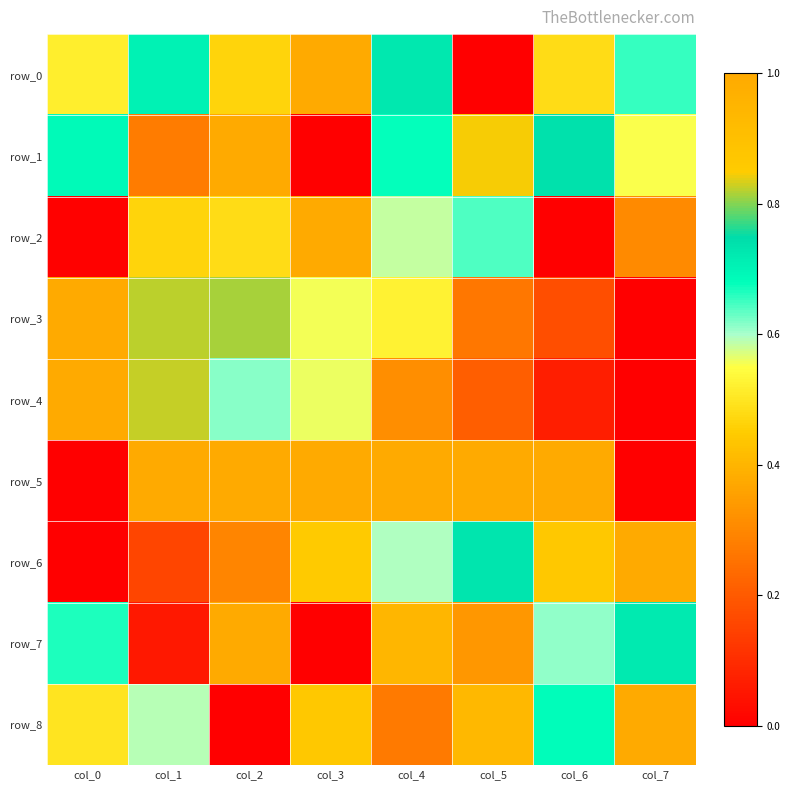

Between col_4 and col_6, which series saw the biggest shift?

row_2